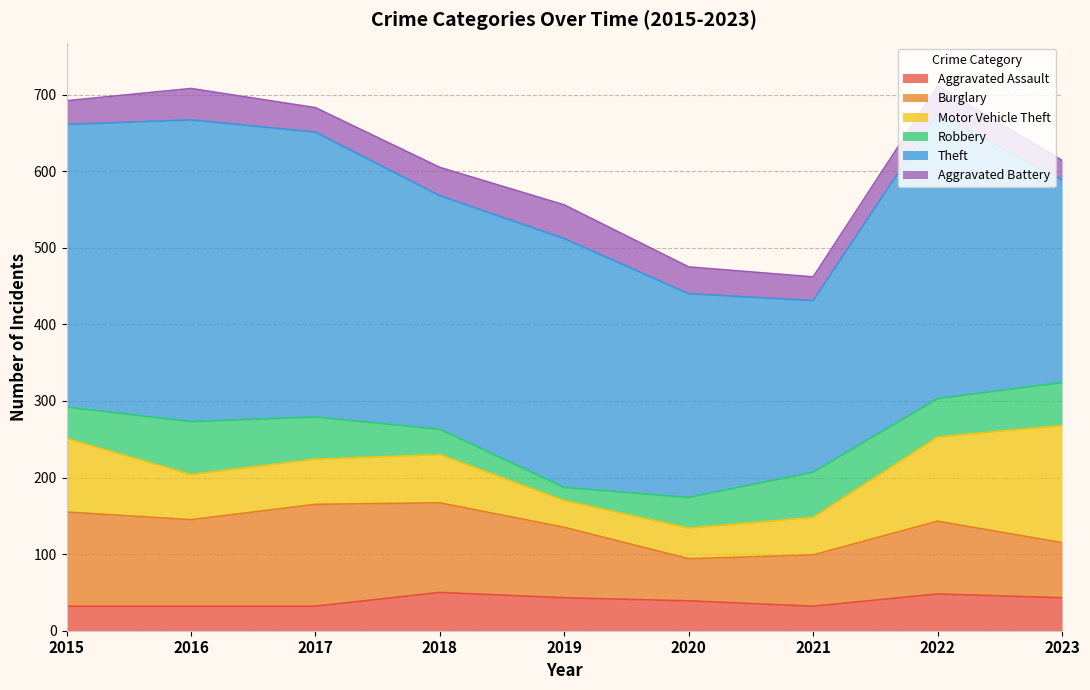

Reading left to right, extract all data points from this chart.

Aggravated Assault: 2015=32	2016=32	2017=32	2018=50	2019=43	2020=39	2021=32	2022=48	2023=43
Burglary: 2015=123	2016=113	2017=133	2018=117	2019=92	2020=55	2021=67	2022=95	2023=72
Motor Vehicle Theft: 2015=96	2016=59	2017=59	2018=63	2019=35	2020=40	2021=49	2022=110	2023=153
Robbery: 2015=41	2016=69	2017=55	2018=33	2019=17	2020=40	2021=59	2022=50	2023=56
Theft: 2015=369	2016=394	2017=372	2018=305	2019=325	2020=266	2021=224	2022=372	2023=265
Aggravated Battery: 2015=31	2016=41	2017=32	2018=37	2019=44	2020=35	2021=31	2022=36	2023=25